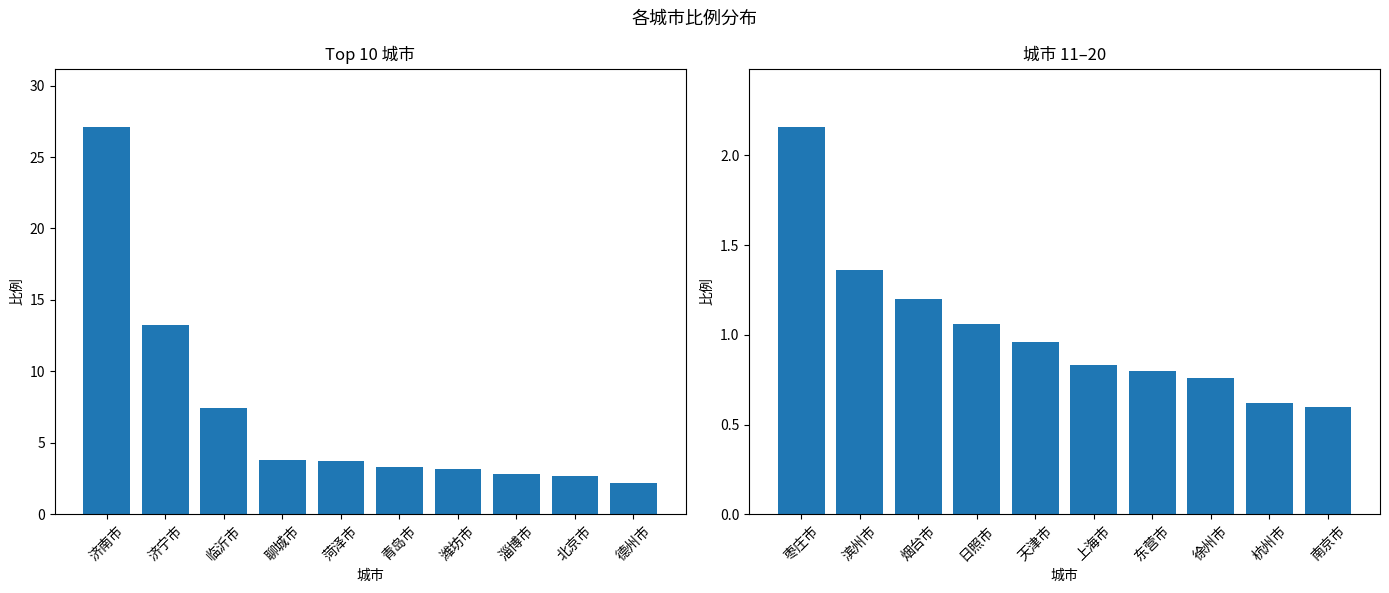

The 比例 (11-20) series shows 1.8 at 烟台市. True or false?

False